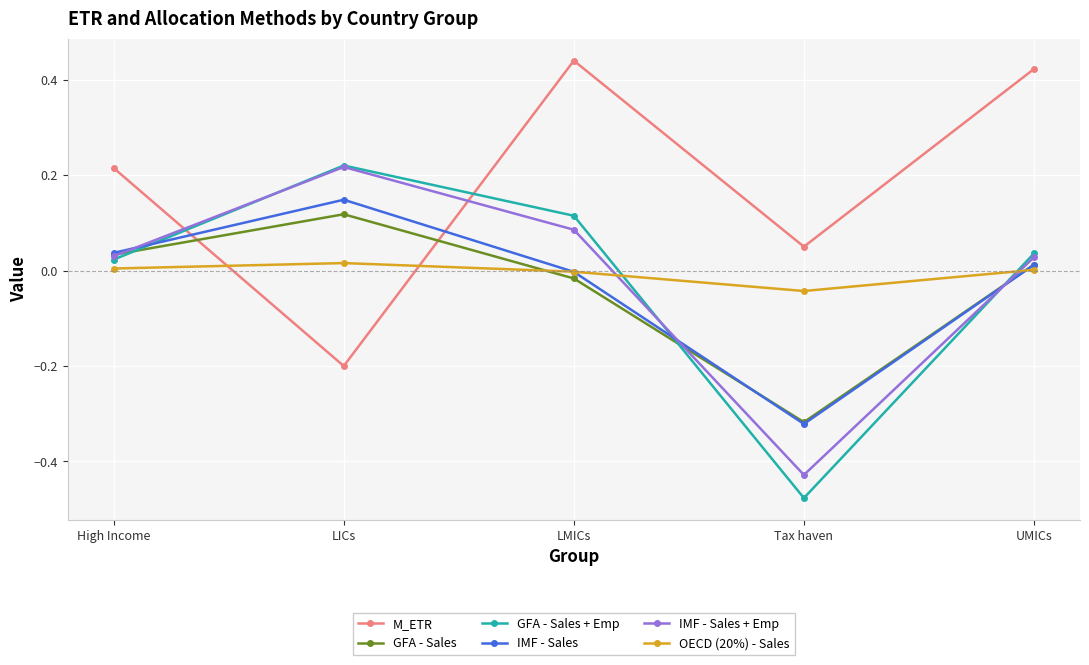

What is the label of the 5th point from the right?

High Income